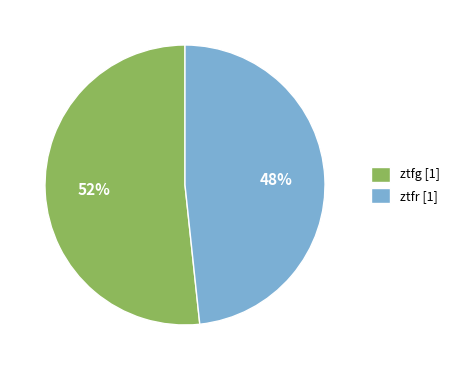

How many segments does this pie chart have?

2